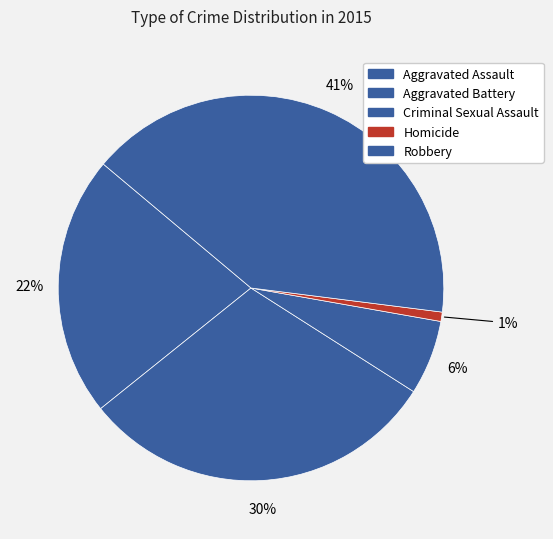

Count the number of slices in the pie.

5